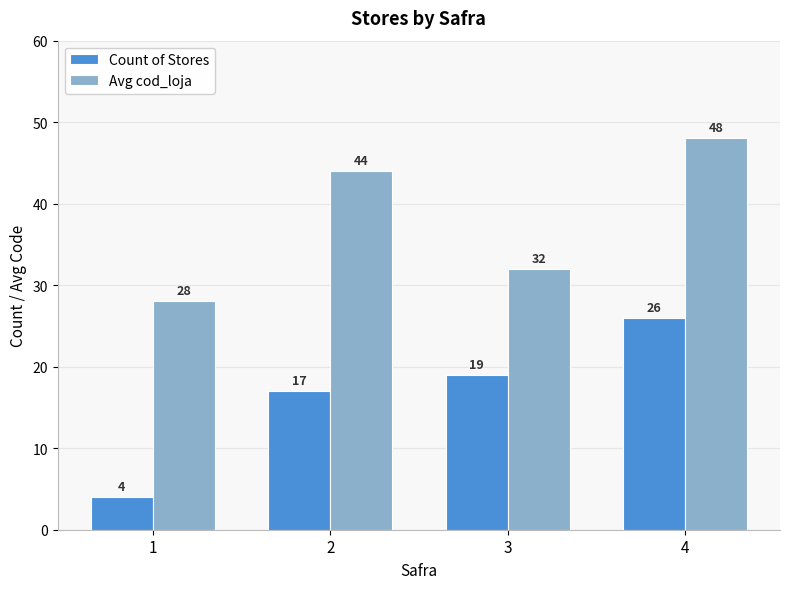

What is the value of the Count of Stores bar at the 1st from the left?

4